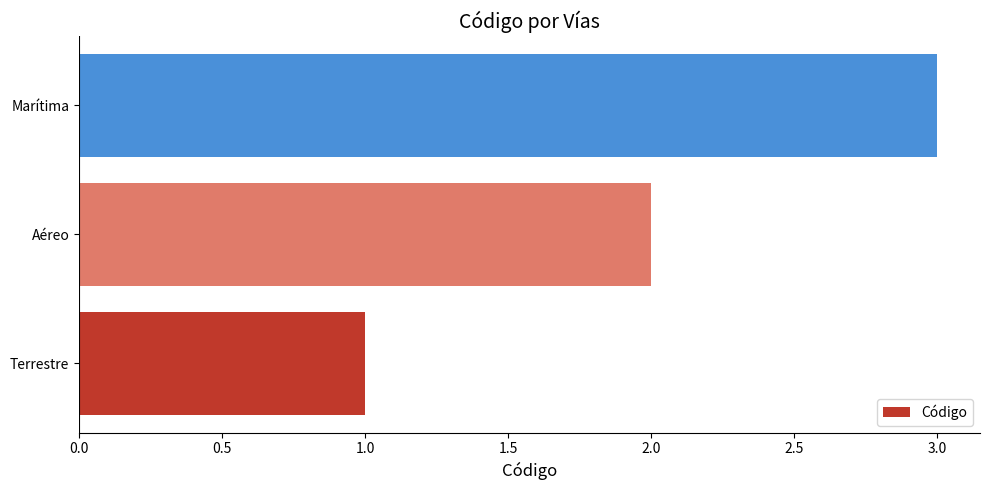

What is the change in value from Terrestre to Marítima?

+2